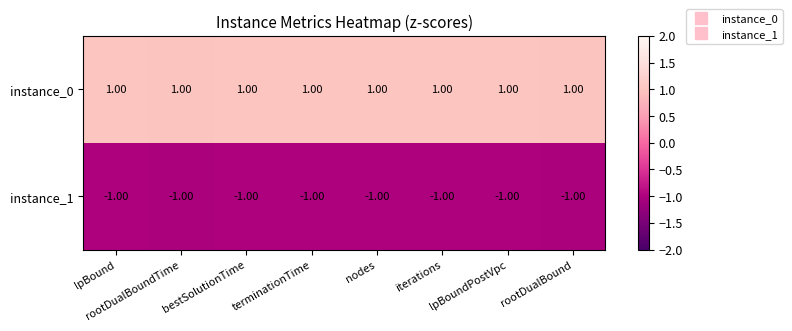

What is the sum of all instance_0 values?

8